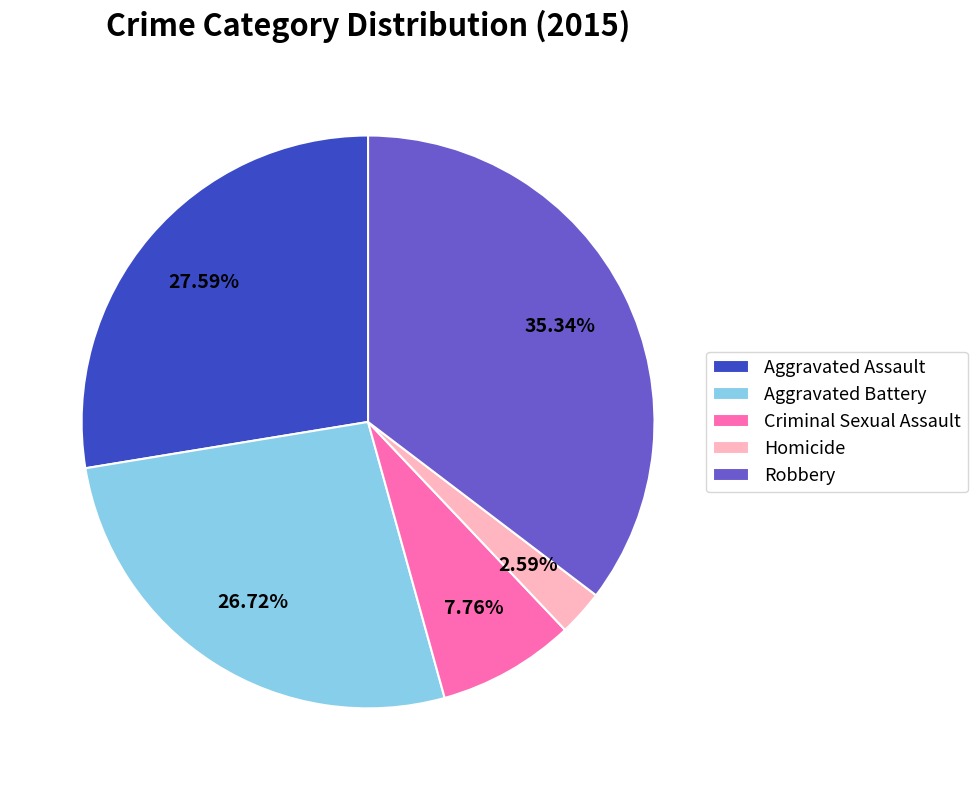

Which has a higher value, Aggravated Assault or Robbery?

Robbery